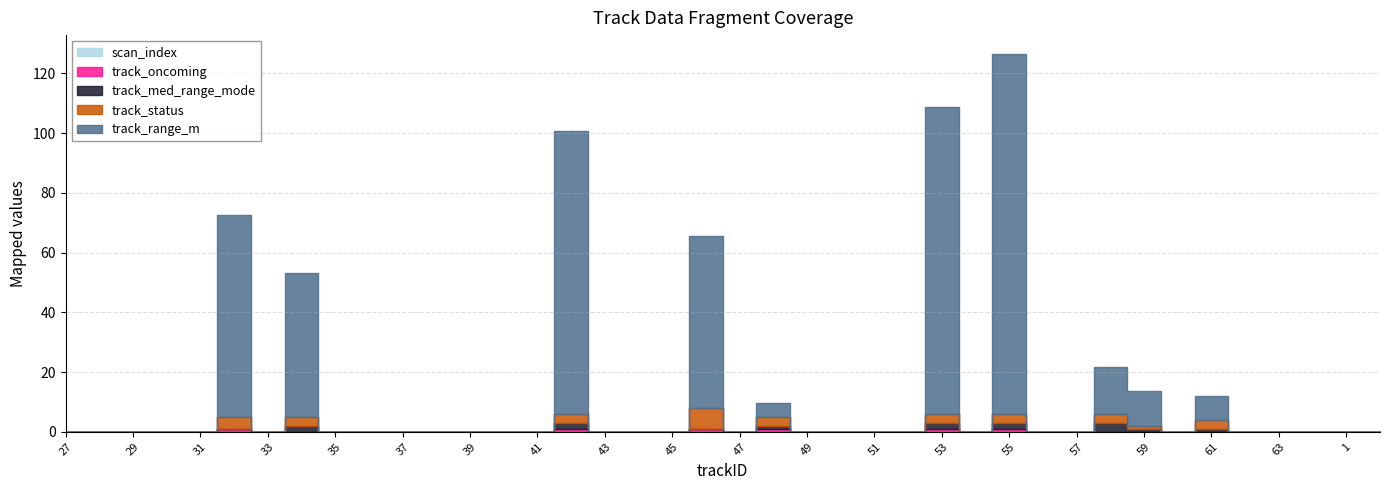

How many interior local valleys does the track_med_range_mode series have?

2